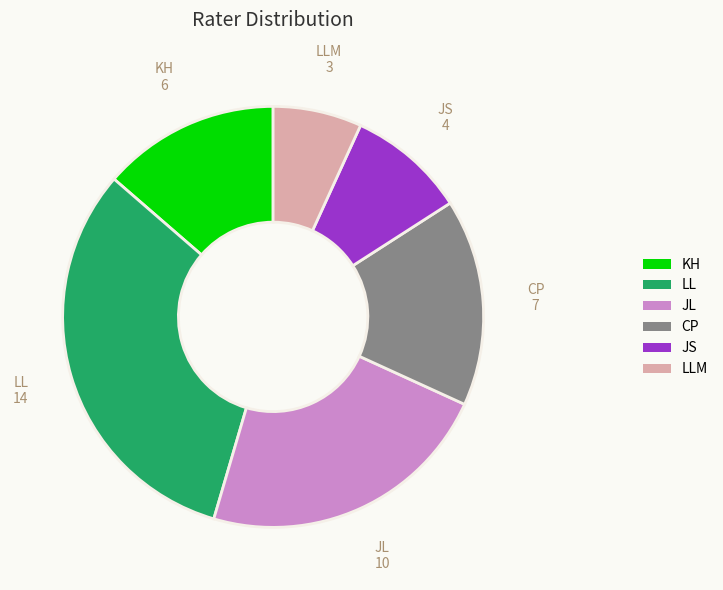

Is there a majority slice in this chart?

No